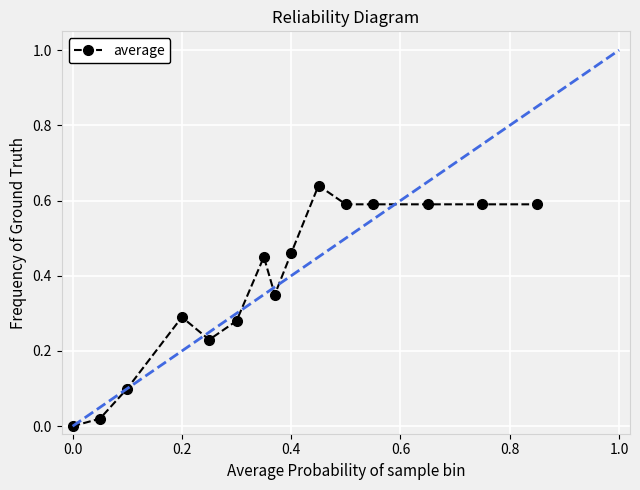

True or false: the data has more than 1 interior local peaks.

True